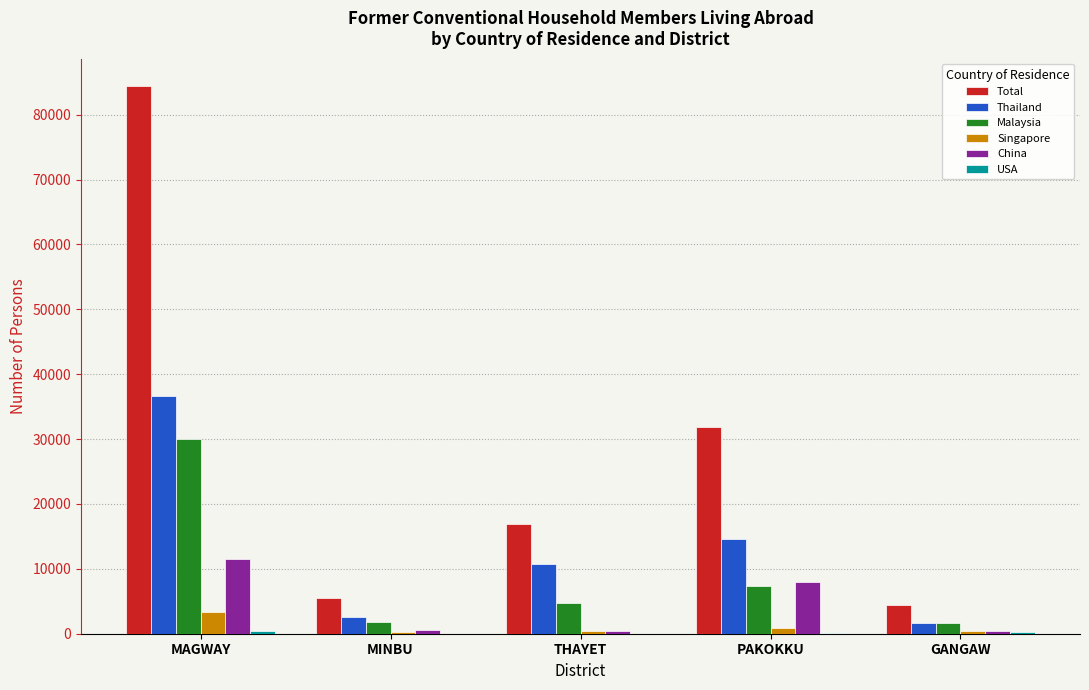

What is the sum of all Total values?

143079